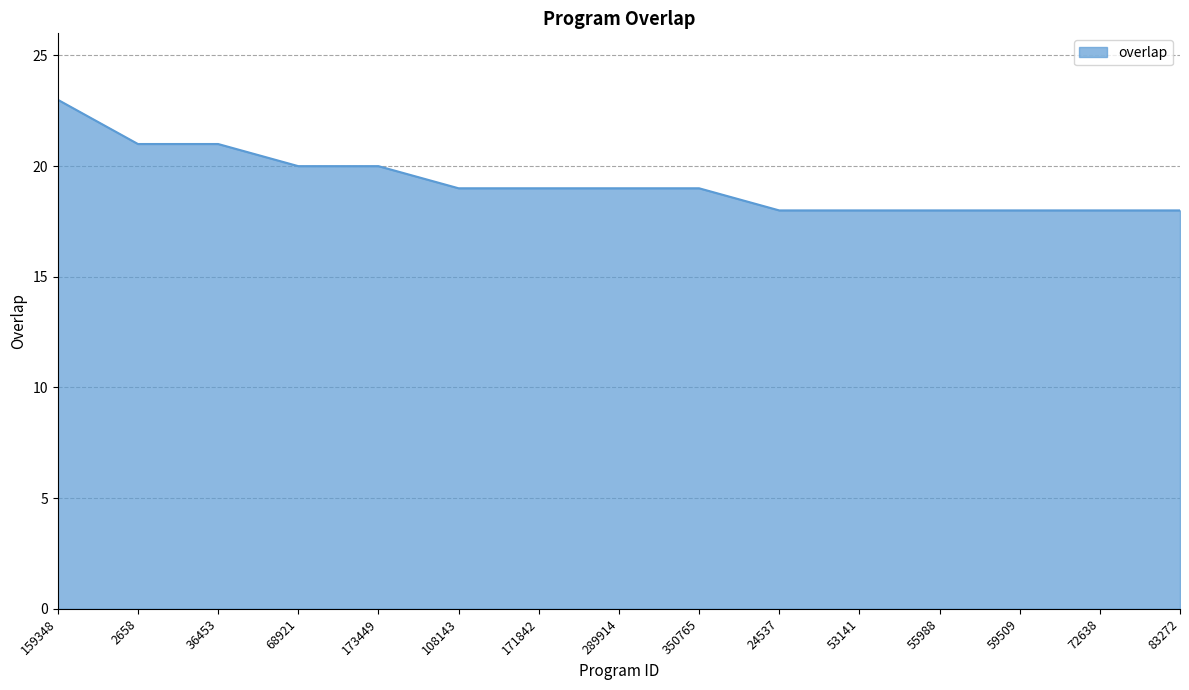

What is the minimum value shown in the chart?

18